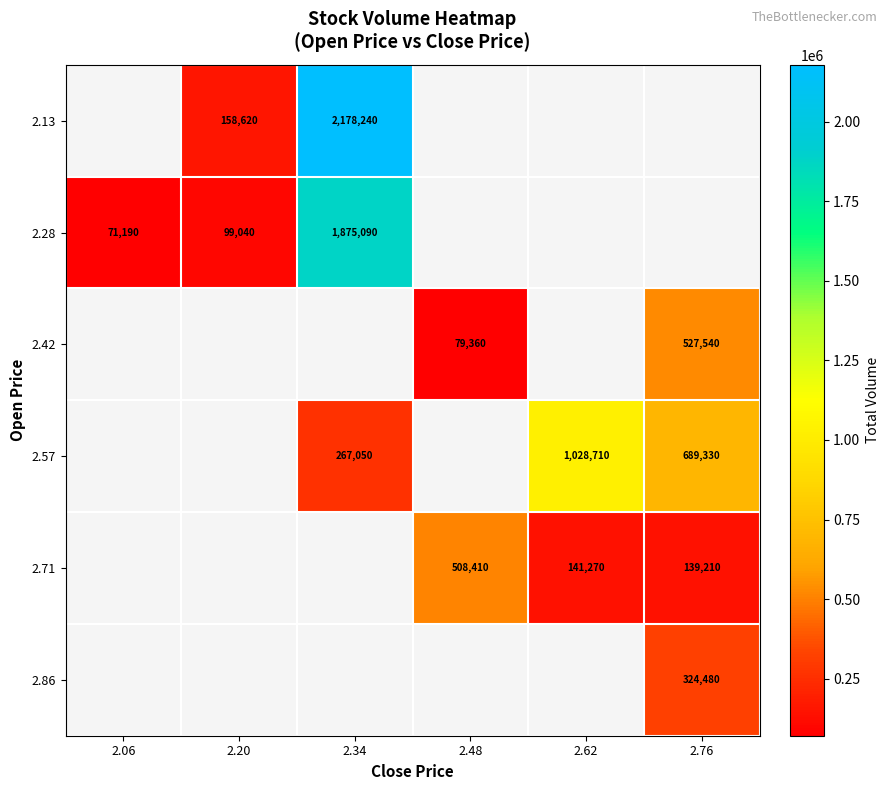

True or false: 2.57 has a value of 451442 at 2.76.

False